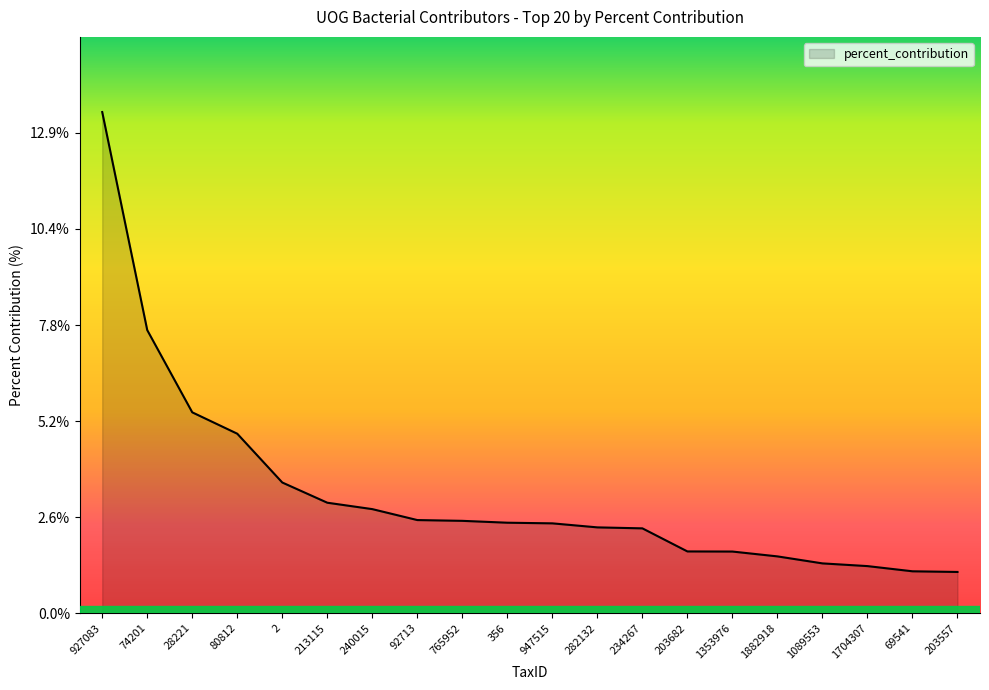

What is the sum of all values?

64.9